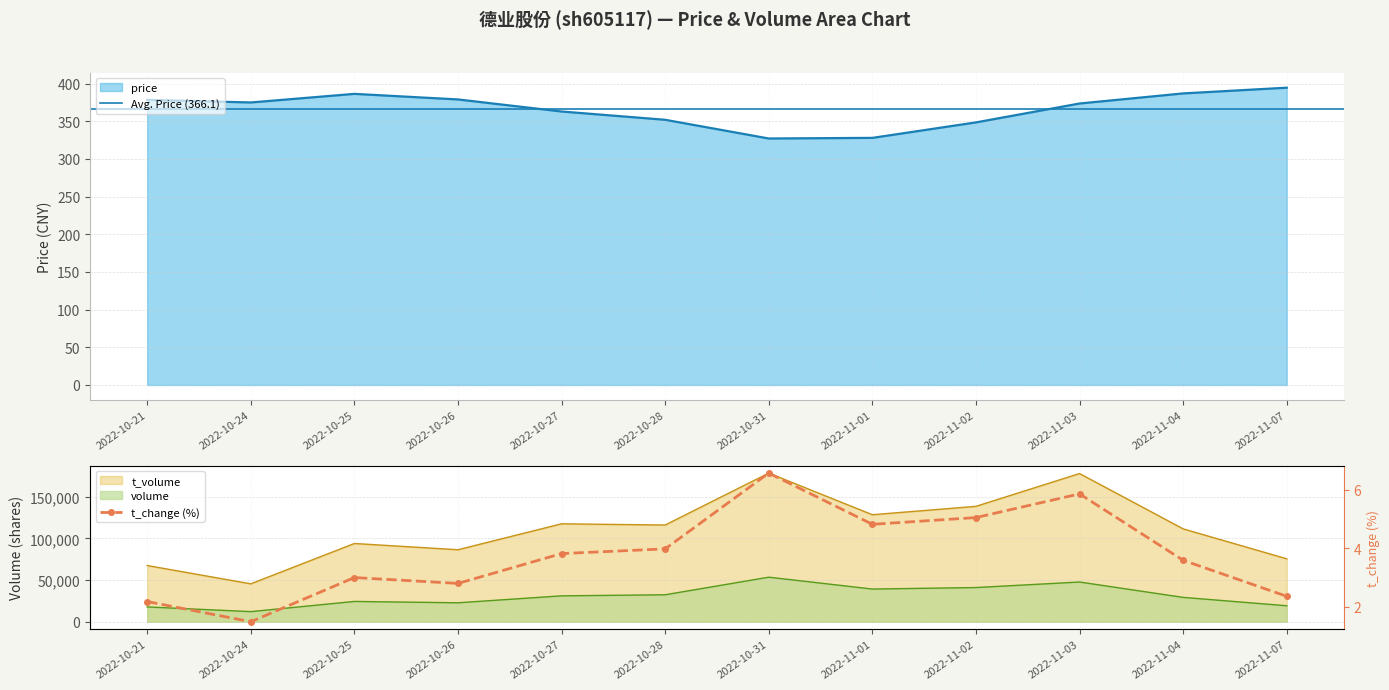

True or false: price and t_volume intersect in this chart.

False